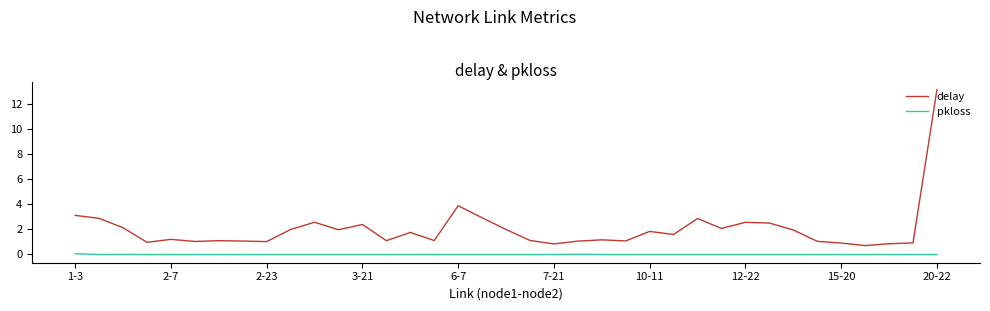

True or false: pkloss and delay cross at least once.

False